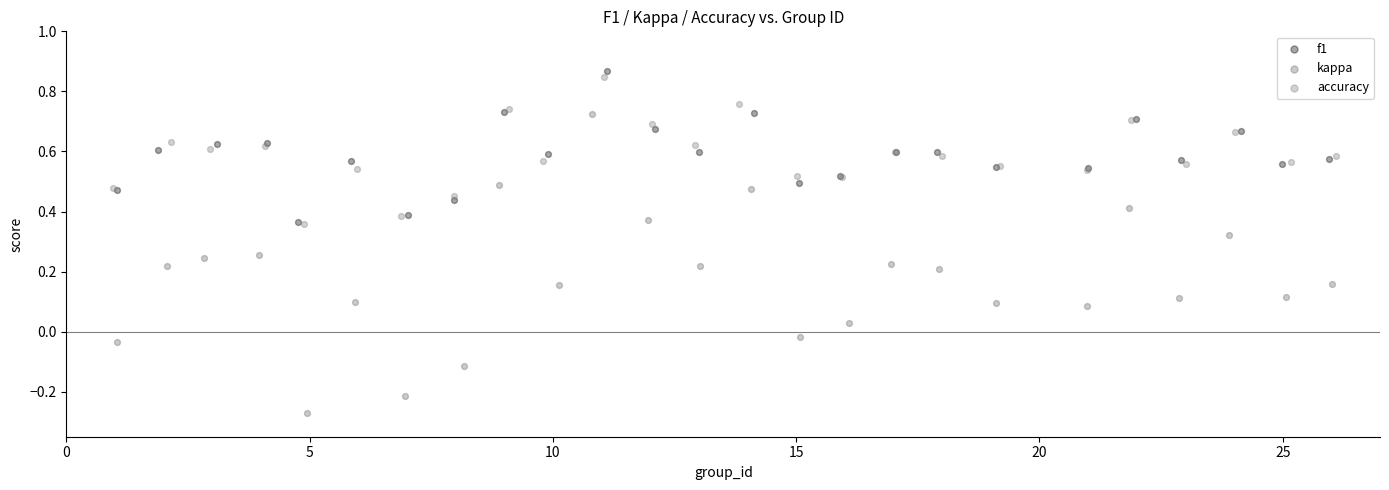

What are all the series names shown in the legend?

f1, kappa, accuracy